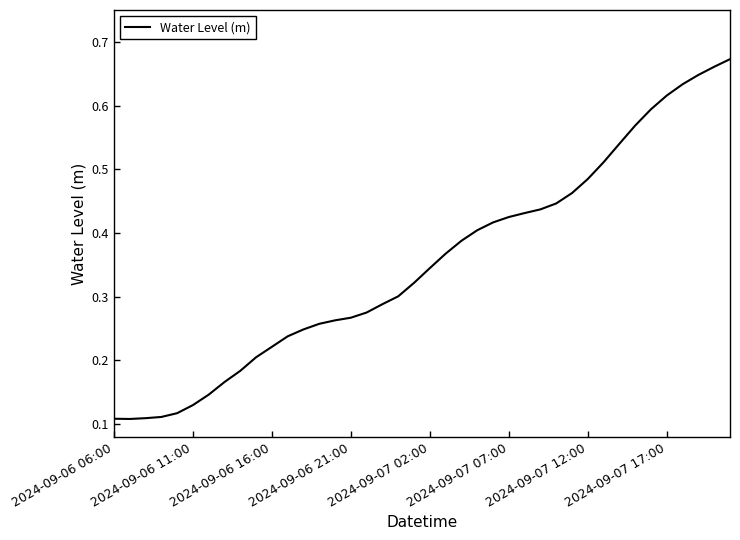

Does the chart have visible grid lines?

No